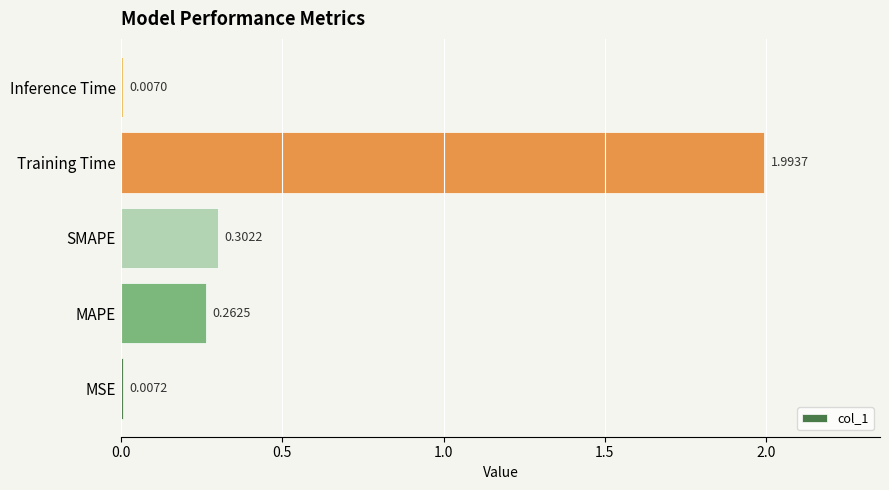

What is the average value?

0.5